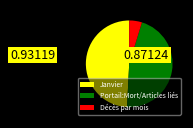

Do Janvier and Décès par mois together represent more than half of the pie?

Yes